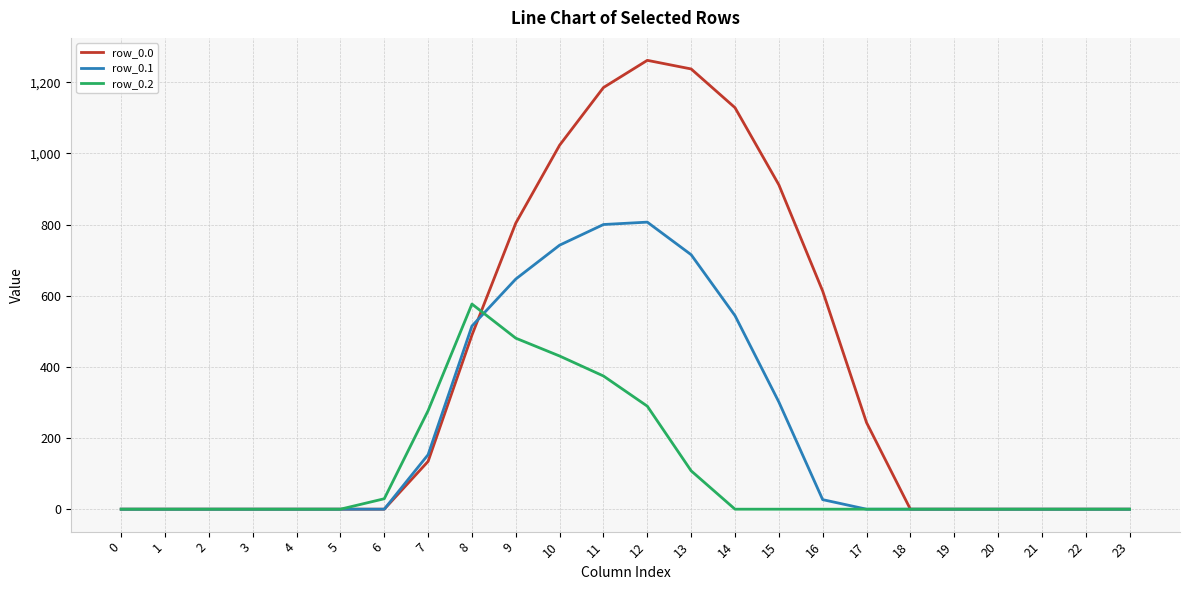

What is the sum of the row_0.0 values at 21 and 9?

804.0